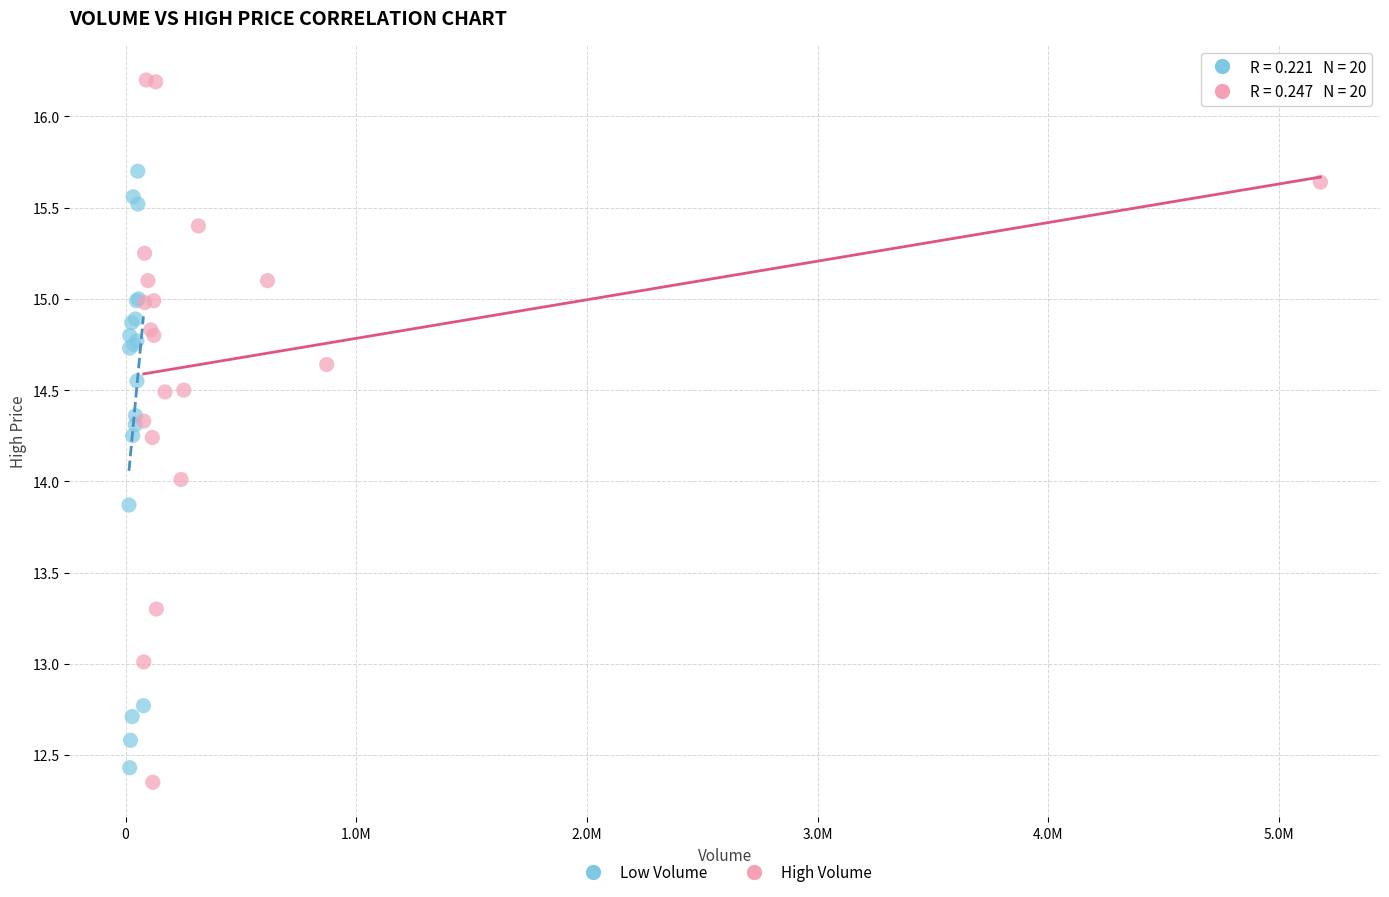

Which series has the largest Y range (max minus min)?

High Volume